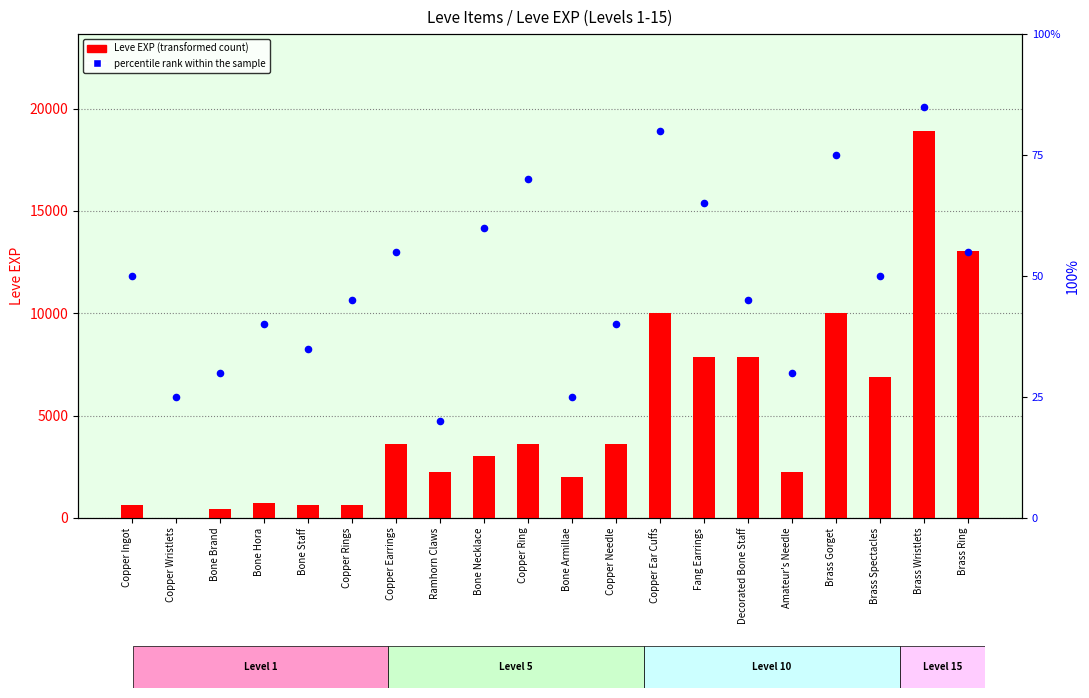

Which series contains the lowest Y value?

Leve EXP